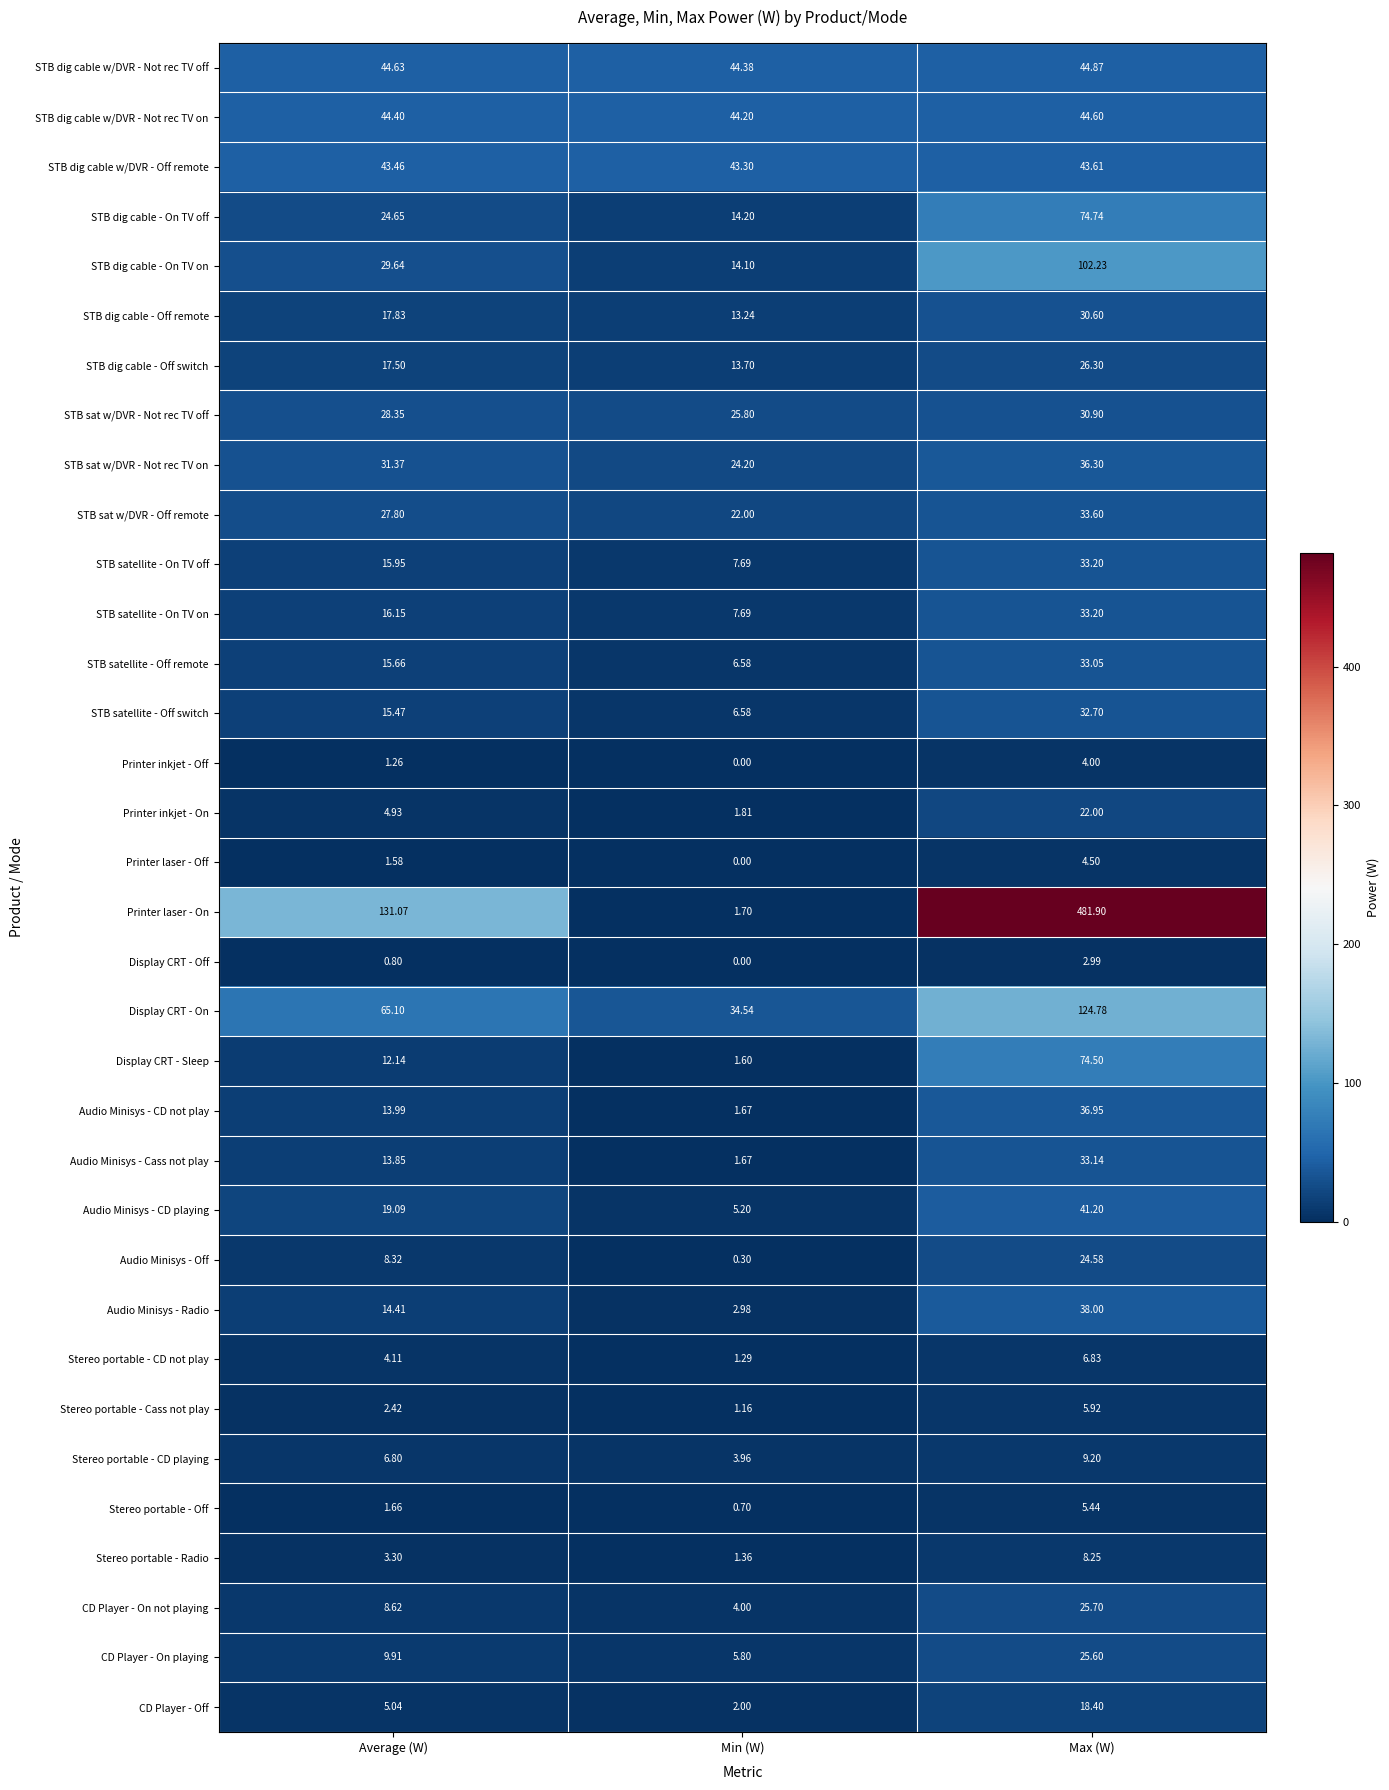

At which category is the sum across all series the highest?

Max (W)